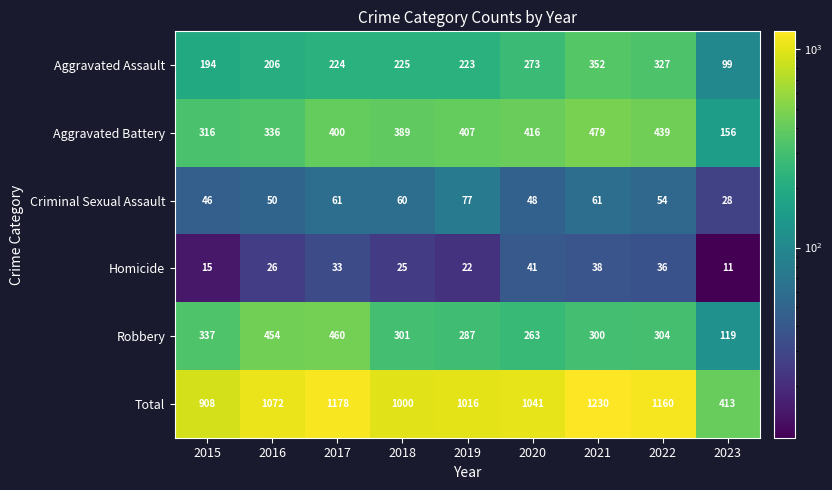

List the labels in order of Aggravated Battery value, largest first.

2021, 2022, 2020, 2019, 2017, 2018, 2016, 2015, 2023